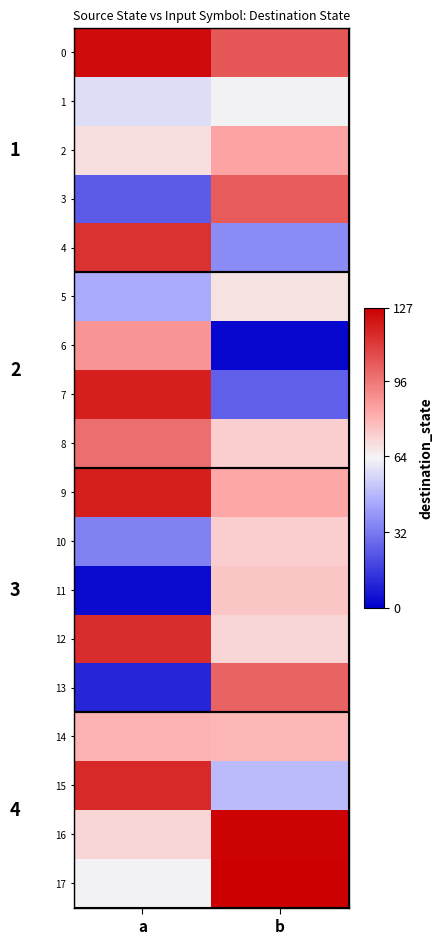

Is it true that 6 equals 1 at a?

False